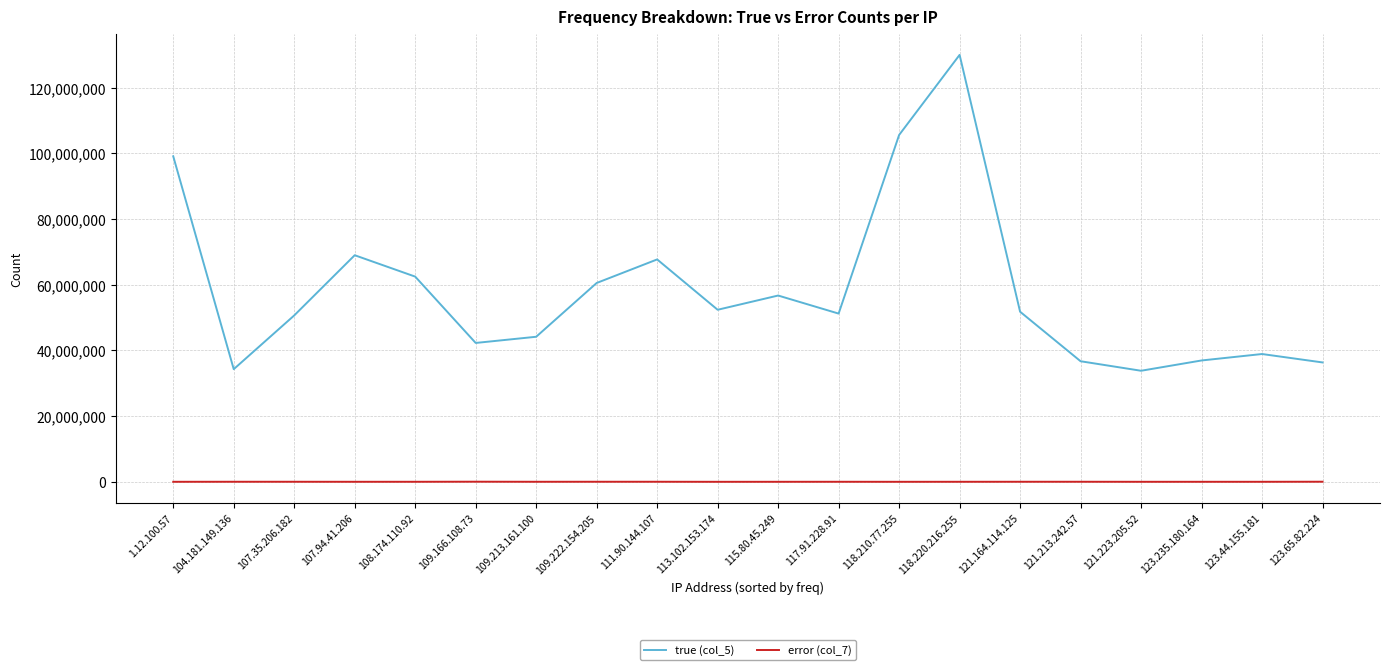

Does the chart have visible grid lines?

Yes